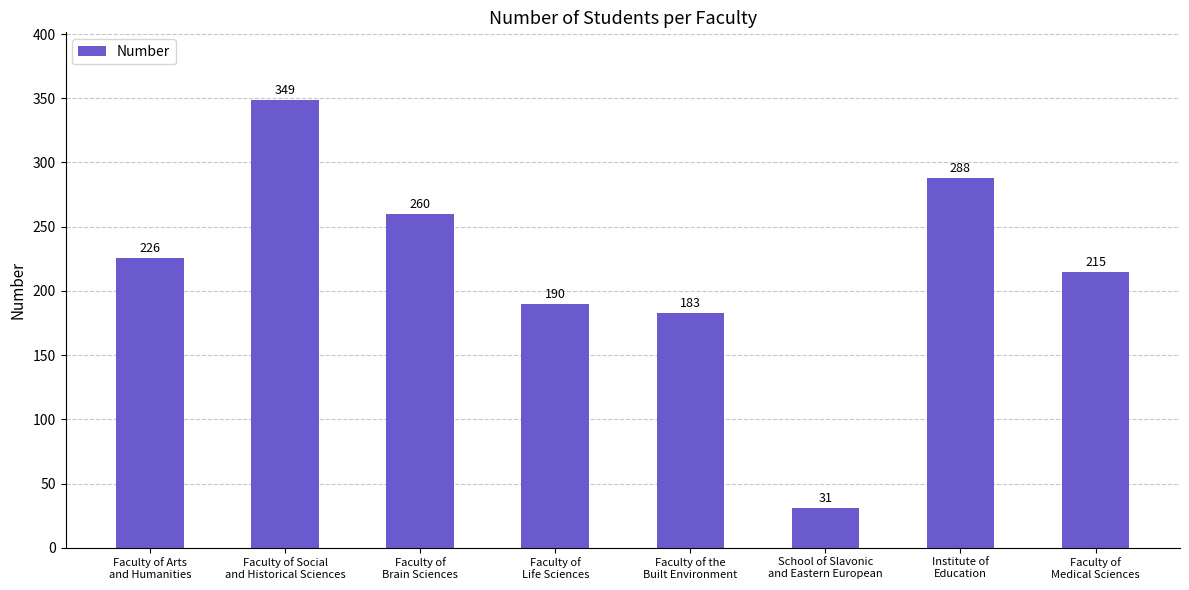

The chart shows a value of 349 at Faculty of Social
and Historical Sciences. True or false?

True